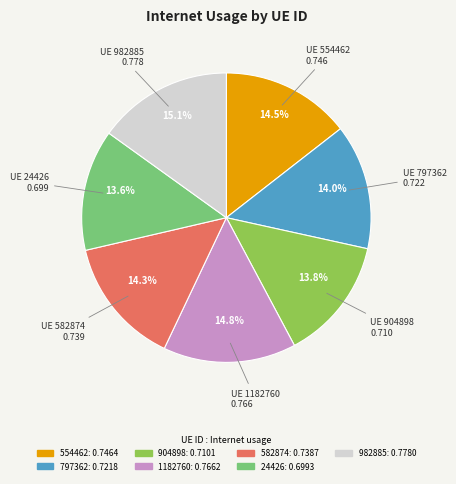

To the nearest percent, what percentage of the pie is 797362?

14%